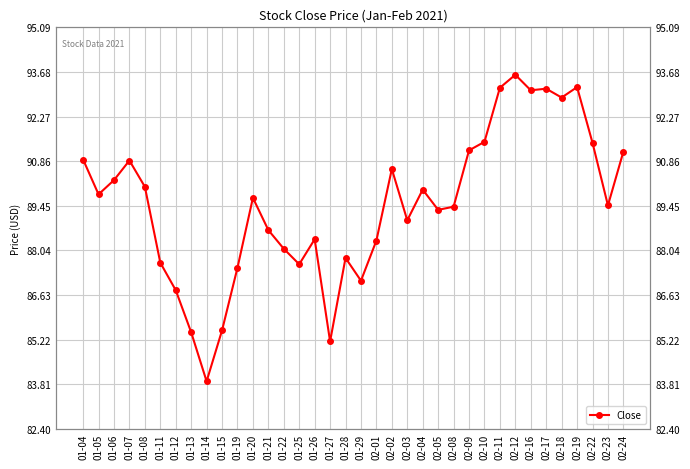

List the labels in order of value, largest first.

02-12, 02-19, 02-11, 02-17, 02-16, 02-18, 02-10, 02-22, 02-09, 02-24, 01-04, 01-07, 02-02, 01-06, 01-08, 02-04, 01-05, 01-20, 02-23, 02-08, 02-05, 02-03, 01-21, 01-26, 02-01, 01-22, 01-28, 01-11, 01-25, 01-19, 01-29, 01-12, 01-15, 01-13, 01-27, 01-14